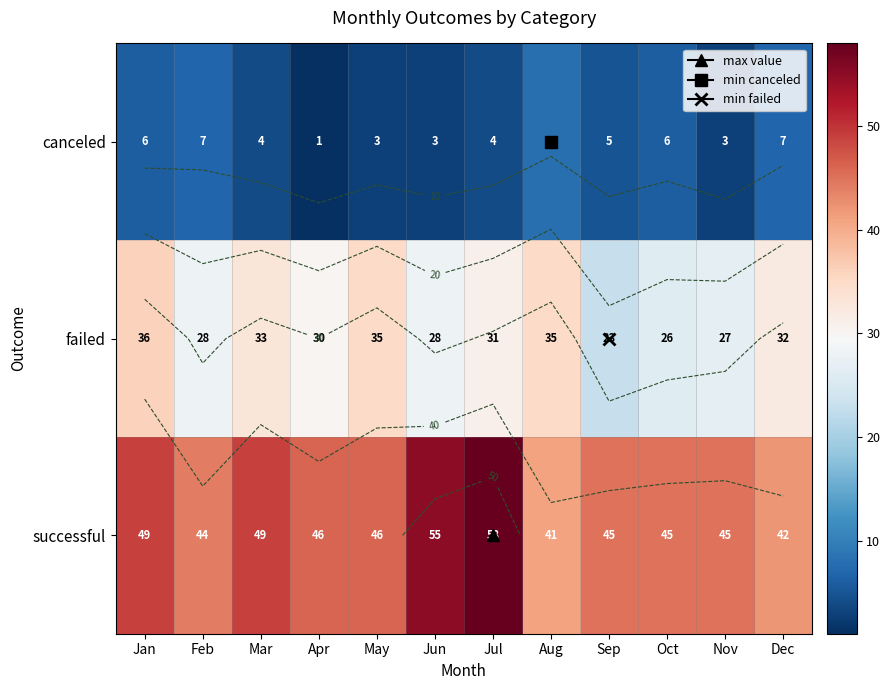

True or false: canceled has a value of 4 at Jan.

False